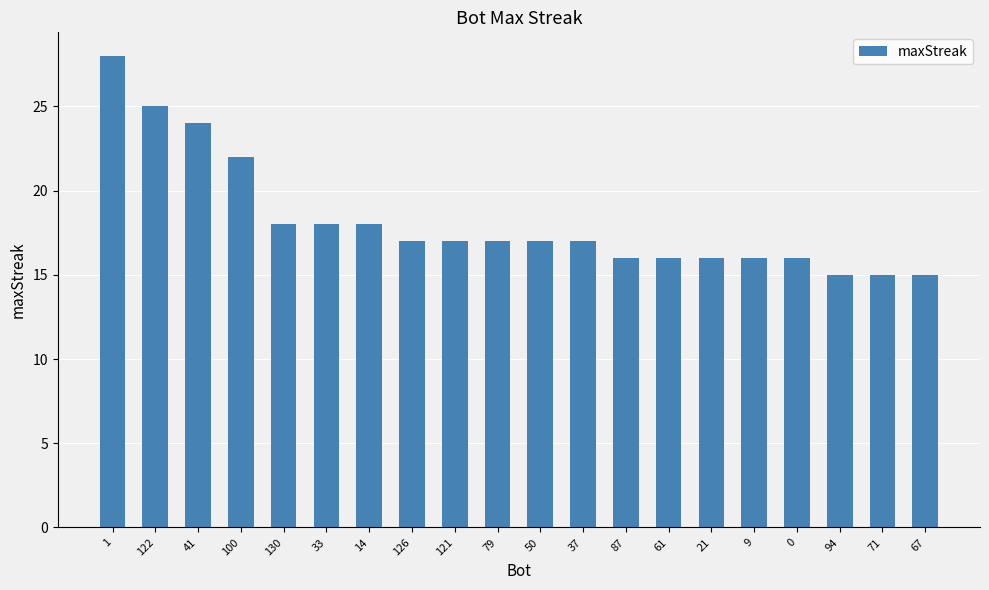

Reading left to right, list all the values displayed in this chart.

1=28	122=25	41=24	100=22	130=18	33=18	14=18	126=17	121=17	79=17	50=17	37=17	87=16	61=16	21=16	9=16	0=16	94=15	71=15	67=15